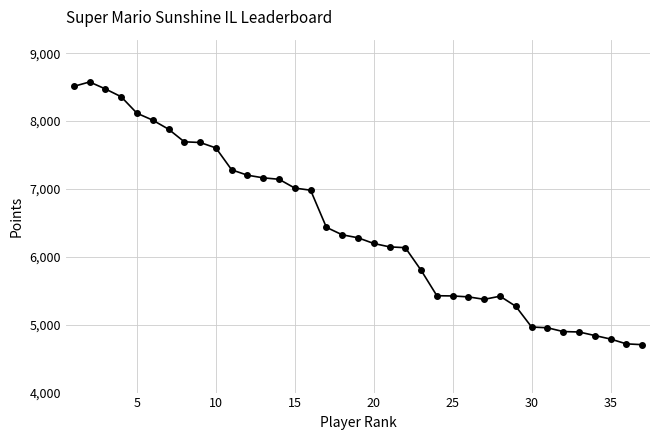

Is this an area chart (filled region under the line)?

No